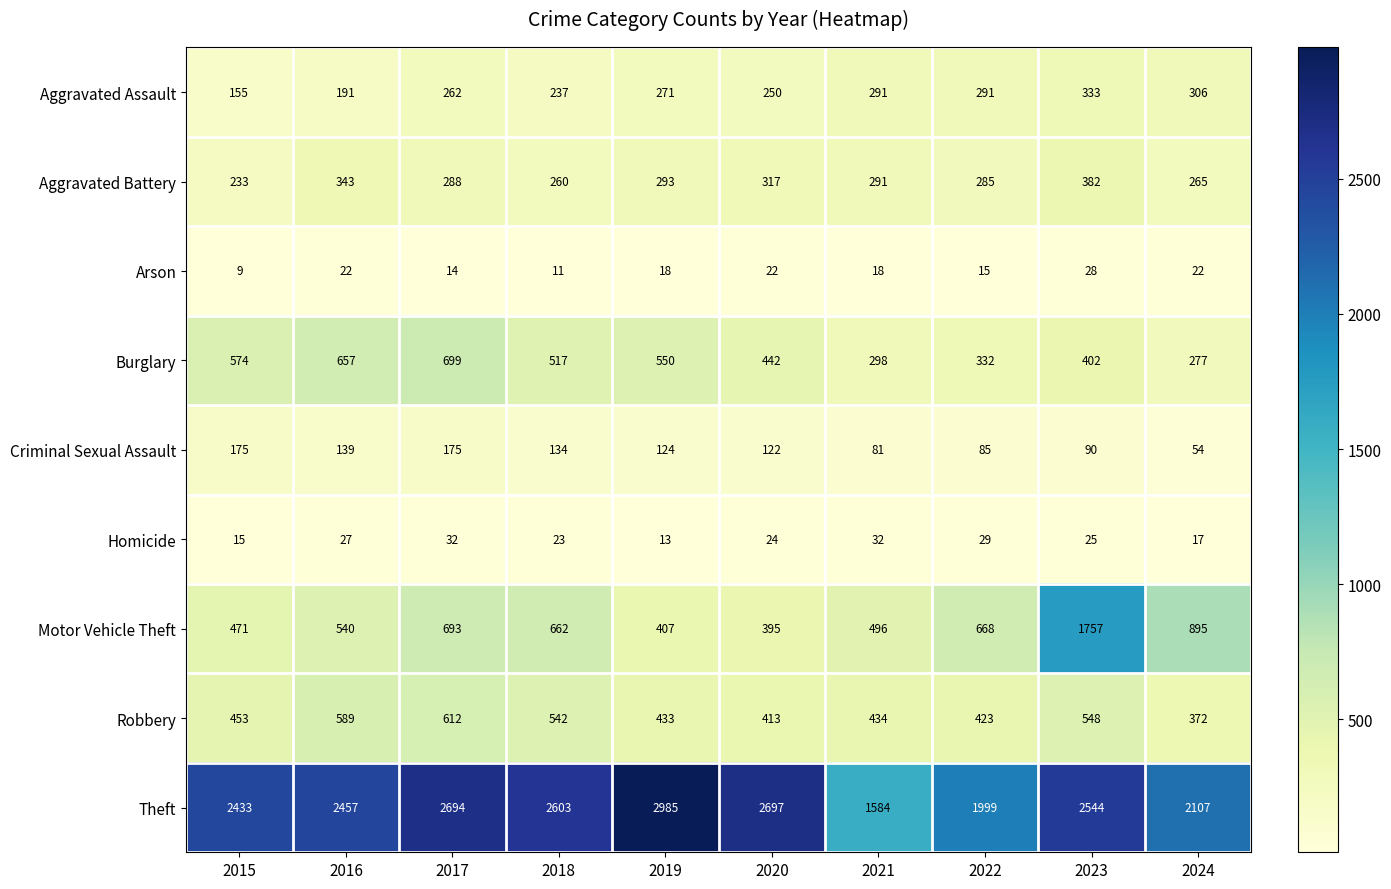

What is the sum of the Robbery values at 2024 and 2018?

914